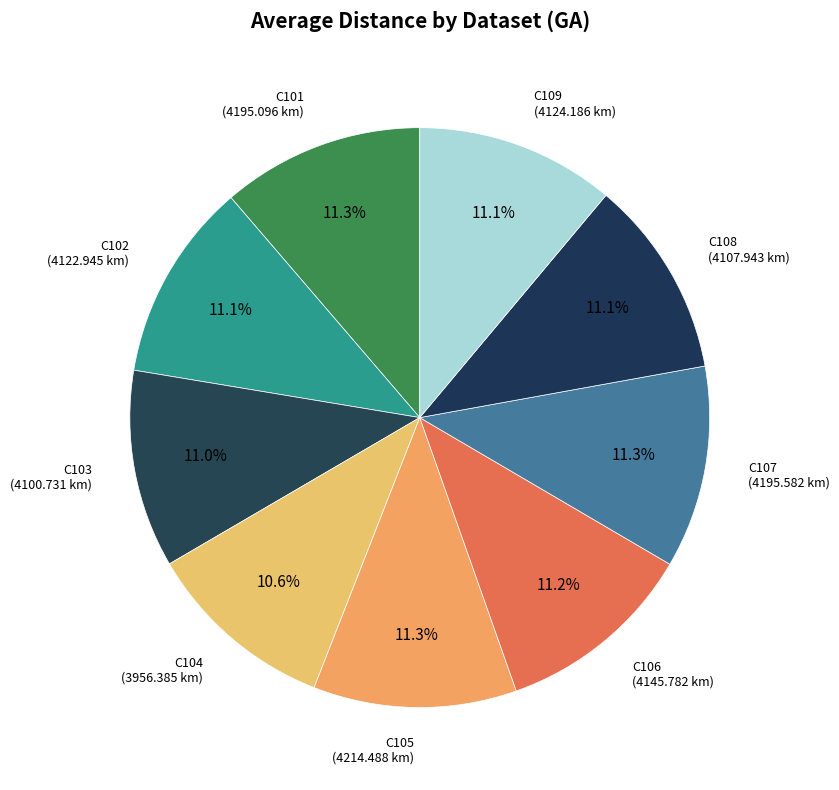

To the nearest percent, what is the average slice percentage?

11%